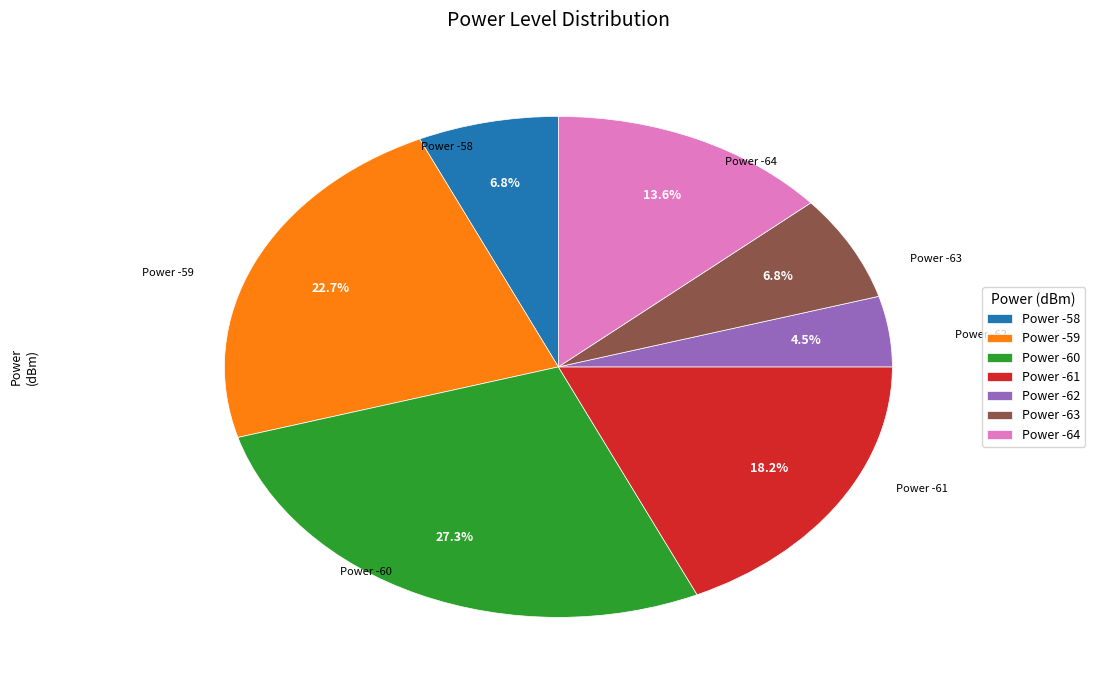

How much of the chart is everything except Power -62?

95.5%